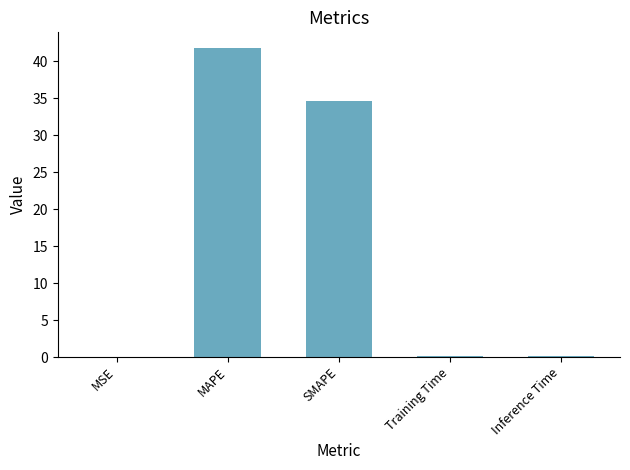

At which label is the value closest to 20?

SMAPE